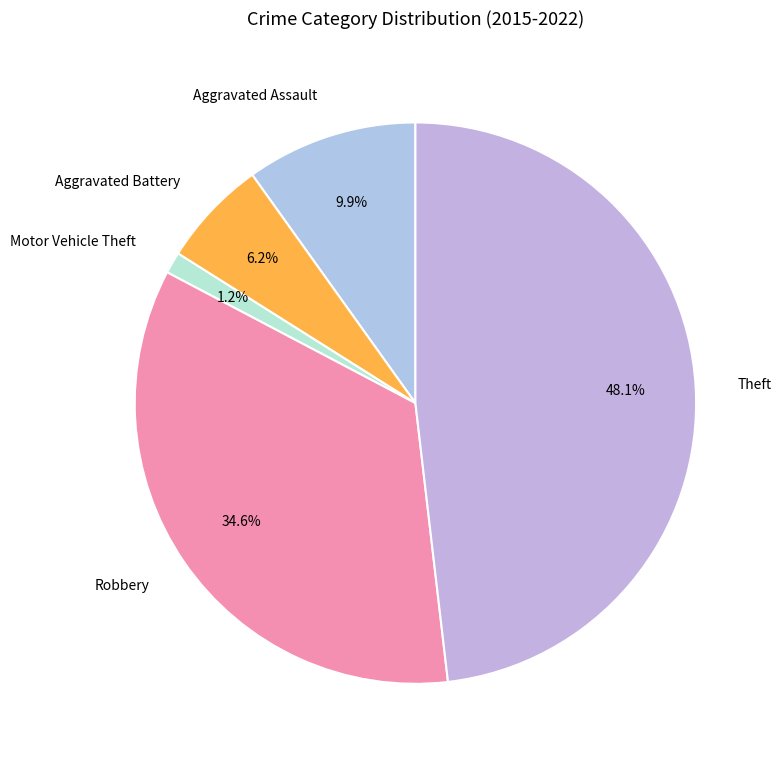

Is it true that Aggravated Assault is 15% of the pie?

False